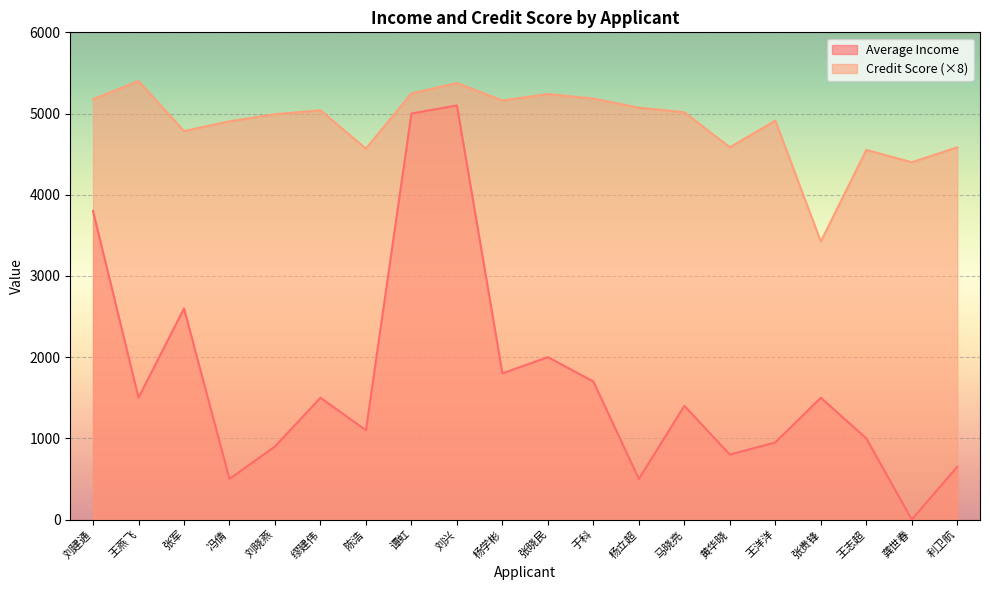

The value of Average Income at 刘晓燕 is 543. True or false?

False